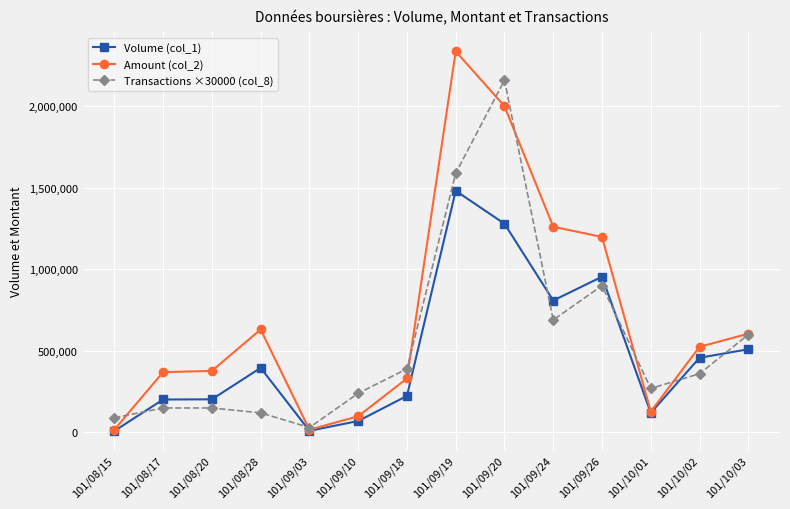

The value of Amount (col_2) at 101/09/19 is 2337430. True or false?

True